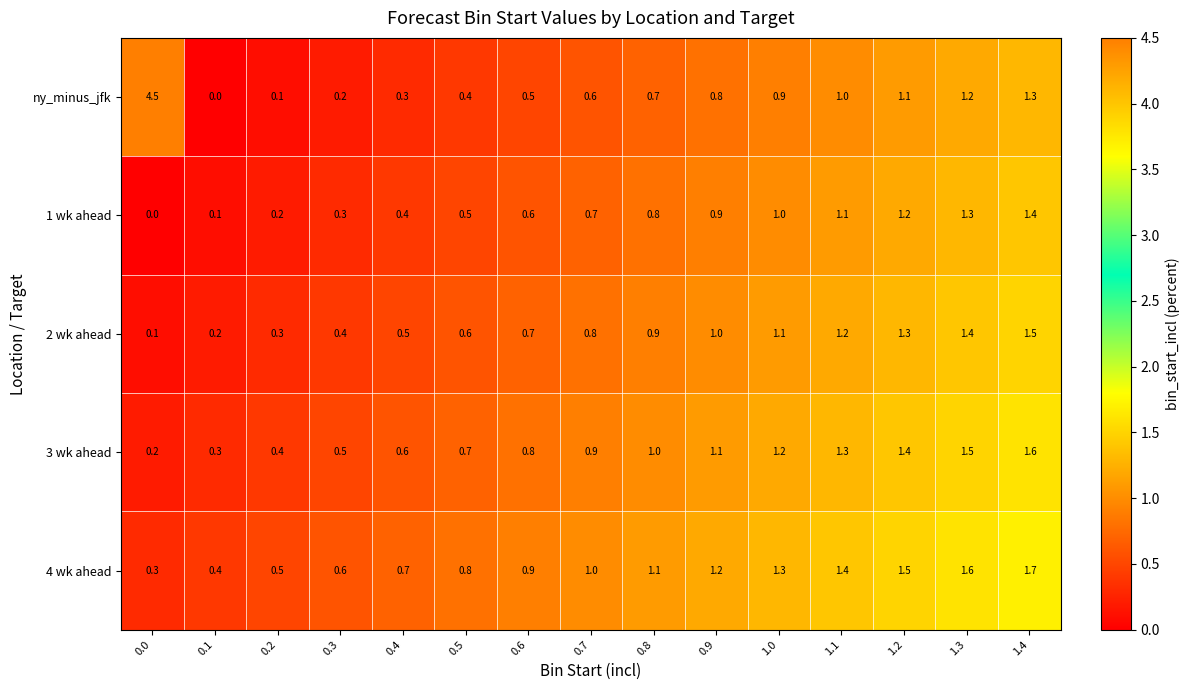

True or false: 4 wk ahead has a value of 1.9 at 1.0.

False